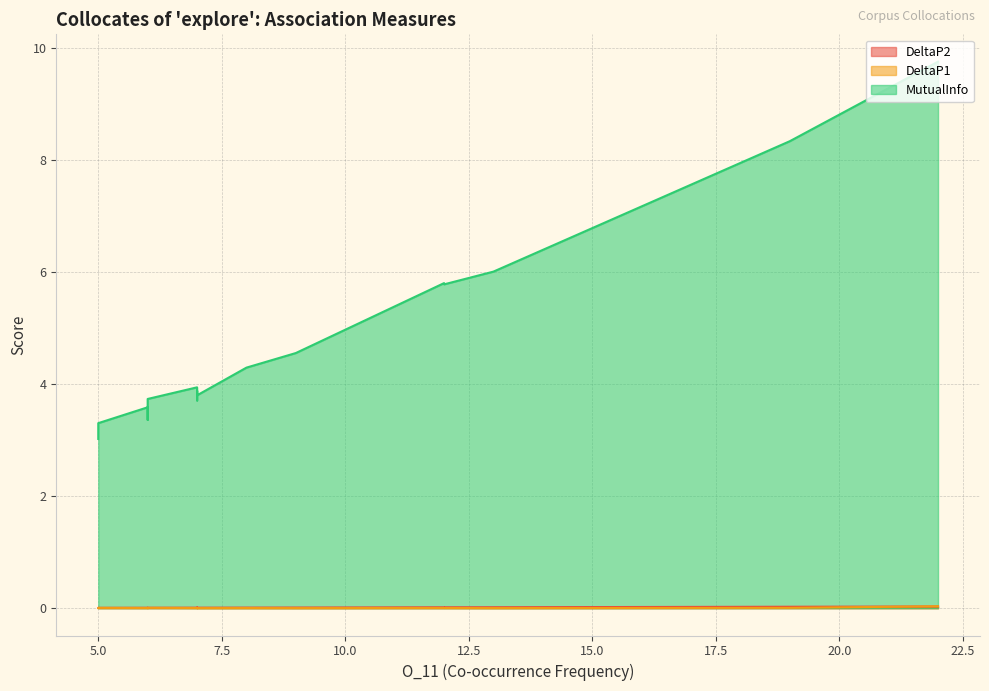

What is the sum of all DeltaP1 values?

0.1